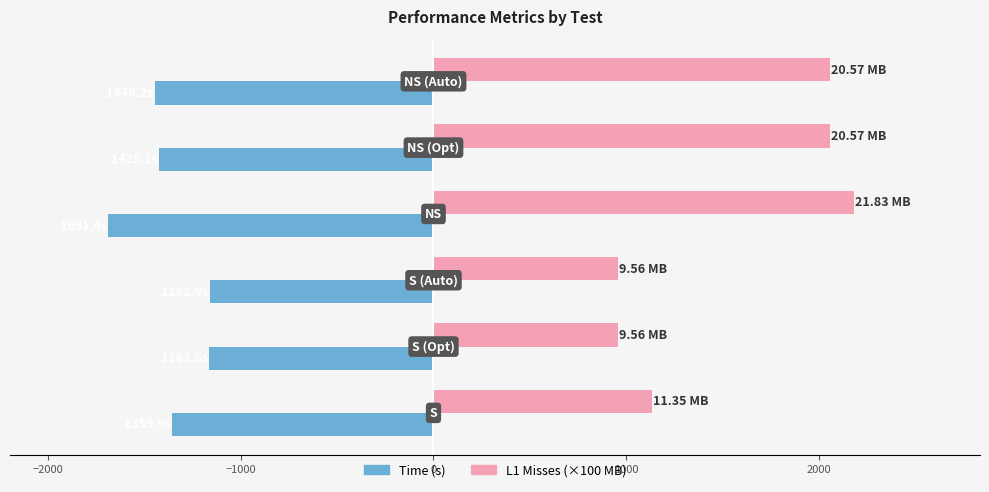

Which series has the largest total across all categories?

L1 Misses (×100 MB)